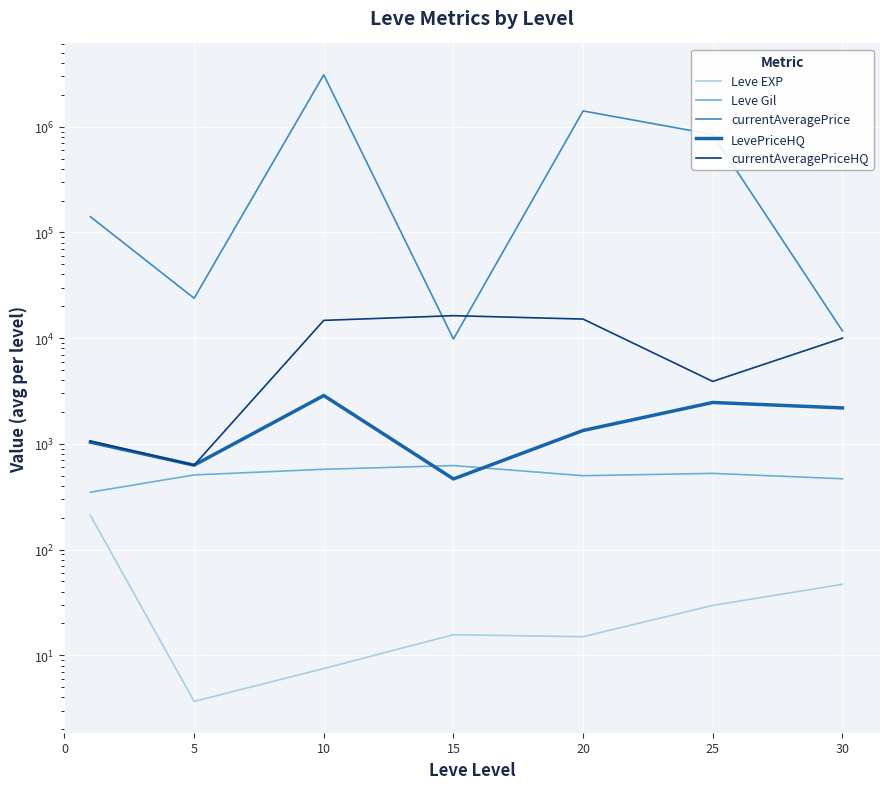

Reading right to left, what are all the values shown in this chart?

Leve EXP: 47.0	29.7	15.0	15.7	7.5	3.7	210.7
Leve Gil: 467.5	526.0	500.0	623.3	575.0	508.3	349.2
currentAveragePrice: 11725.0	843661.6	1408993.3	9808.8	3096791.0	23835.6	140838.2
LevePriceHQ: 2187.0	2463.7	1338.5	466.0	2864.5	629.0	1038.7
currentAveragePriceHQ: 10000.0	3897.3	15142.3	16310.7	14722.4	629.0	1065.3